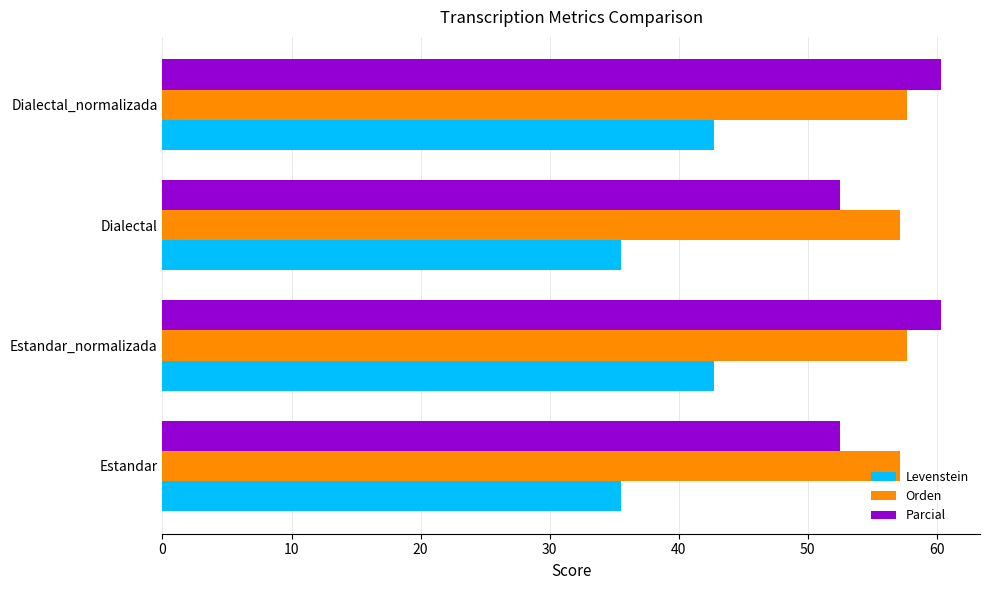

What is the highest value of the Parcial series?

60.3